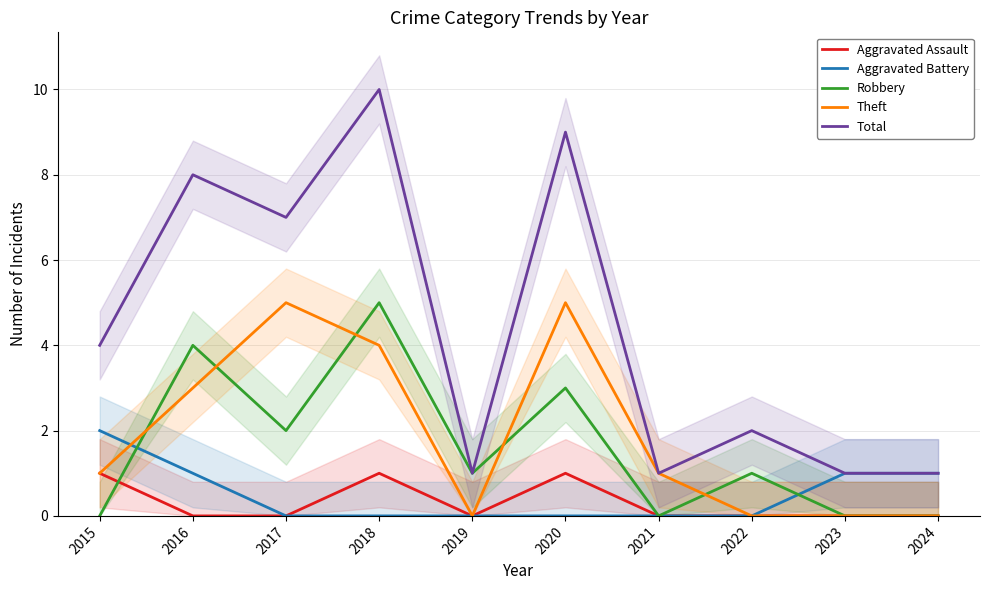

At which label does Aggravated Assault reach its peak?

2015